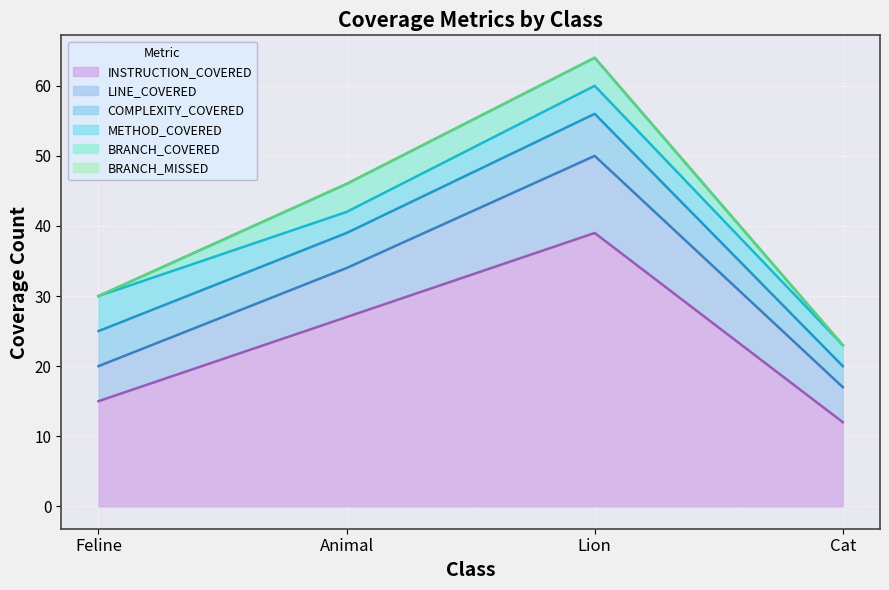

Which category has the highest value across all series?

Lion